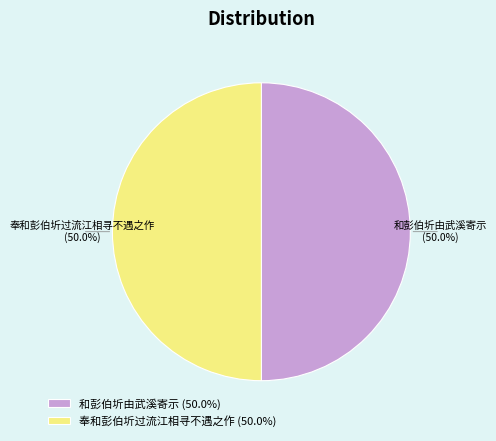

What is the total percentage of 和彭伯圻由武溪寄示 (50.0%) and 奉和彭伯圻过流江相寻不遇之作 (50.0%)?

100.0%